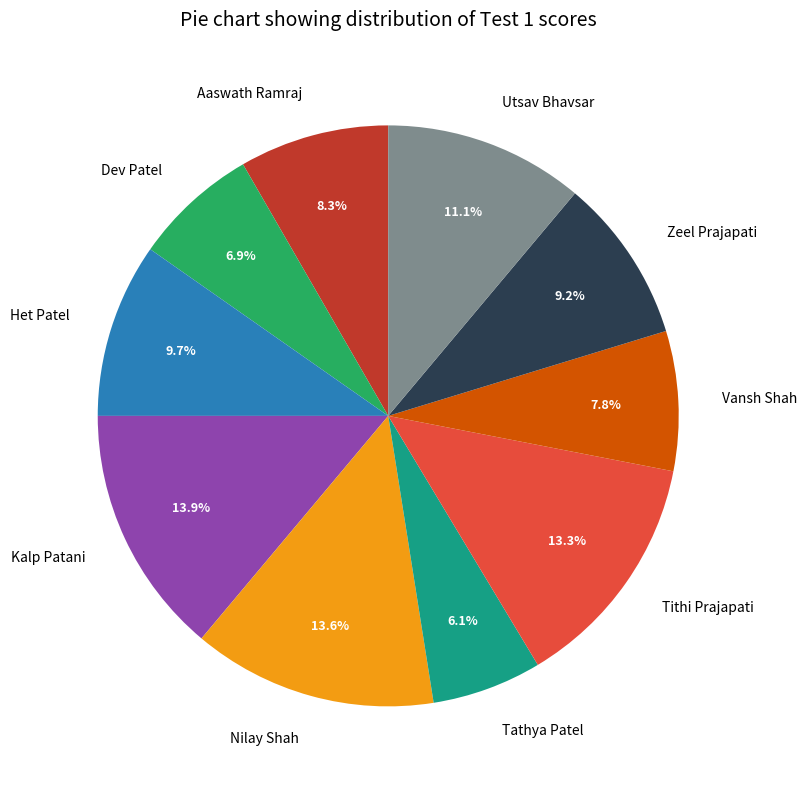

What percentage is NOT represented by Utsav Bhavsar?

88.9%